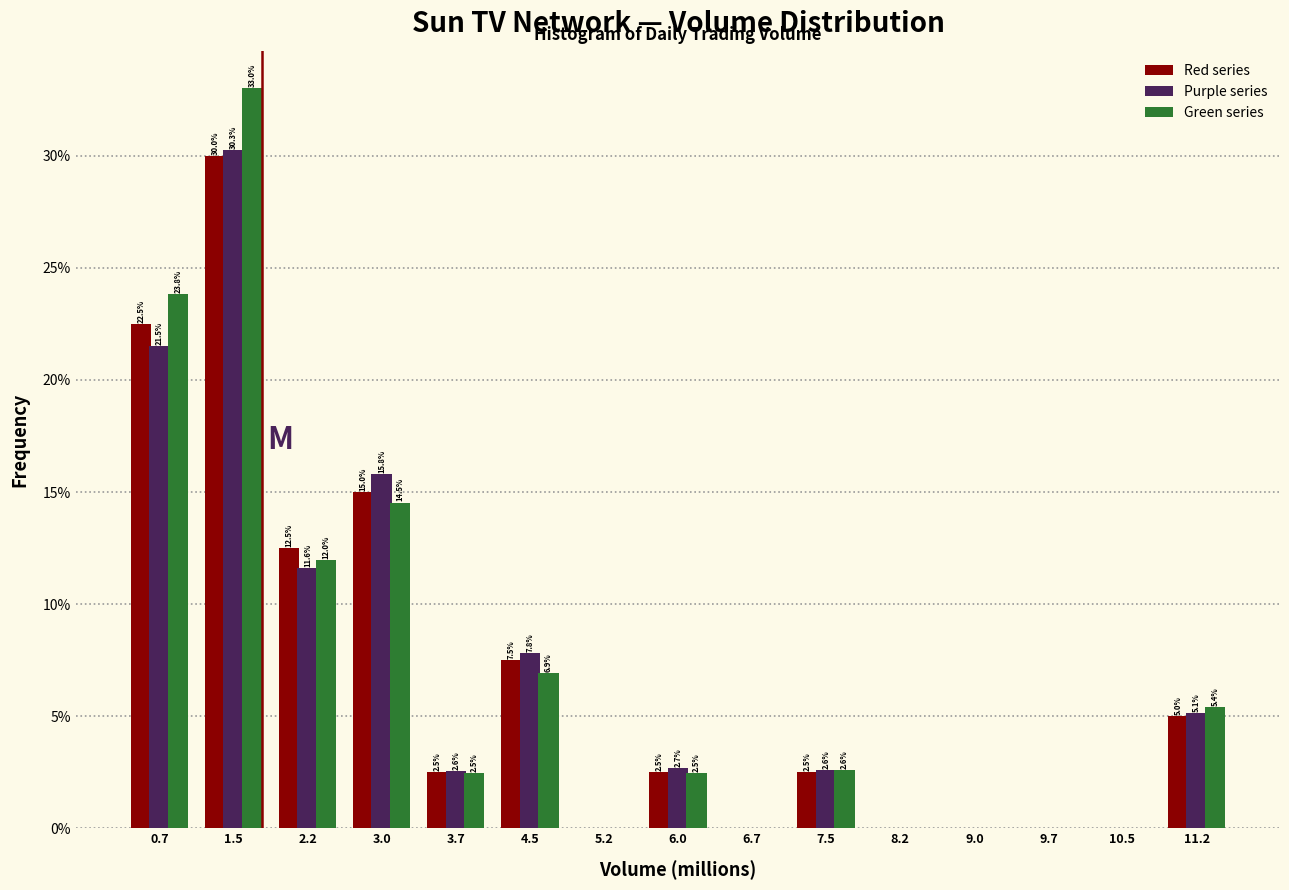

Reading left to right, transcribe all the data shown in this chart.

Red series: 0.7=22.5	1.5=30.0	2.2=12.5	3.0=15.0	3.7=2.5	4.5=7.5	5.2=0.0	6.0=2.5	6.7=0.0	7.5=2.5	8.2=0.0	9.0=0.0	9.7=0.0	10.5=0.0	11.2=5.0
Purple series: 0.7=21.5	1.5=30.3	2.2=11.6	3.0=15.8	3.7=2.6	4.5=7.8	5.2=0.0	6.0=2.7	6.7=0.0	7.5=2.6	8.2=0.0	9.0=0.0	9.7=0.0	10.5=0.0	11.2=5.1
Green series: 0.7=23.8	1.5=33.0	2.2=12.0	3.0=14.5	3.7=2.5	4.5=6.9	5.2=0.0	6.0=2.5	6.7=0.0	7.5=2.6	8.2=0.0	9.0=0.0	9.7=0.0	10.5=0.0	11.2=5.4